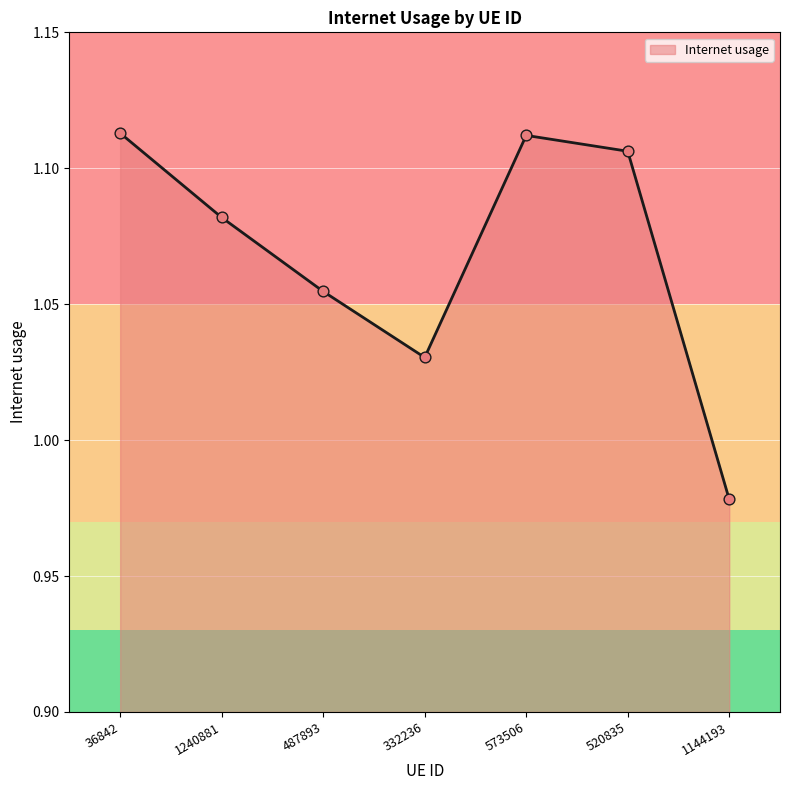

Which has a higher value, 487893 or 332236?

487893